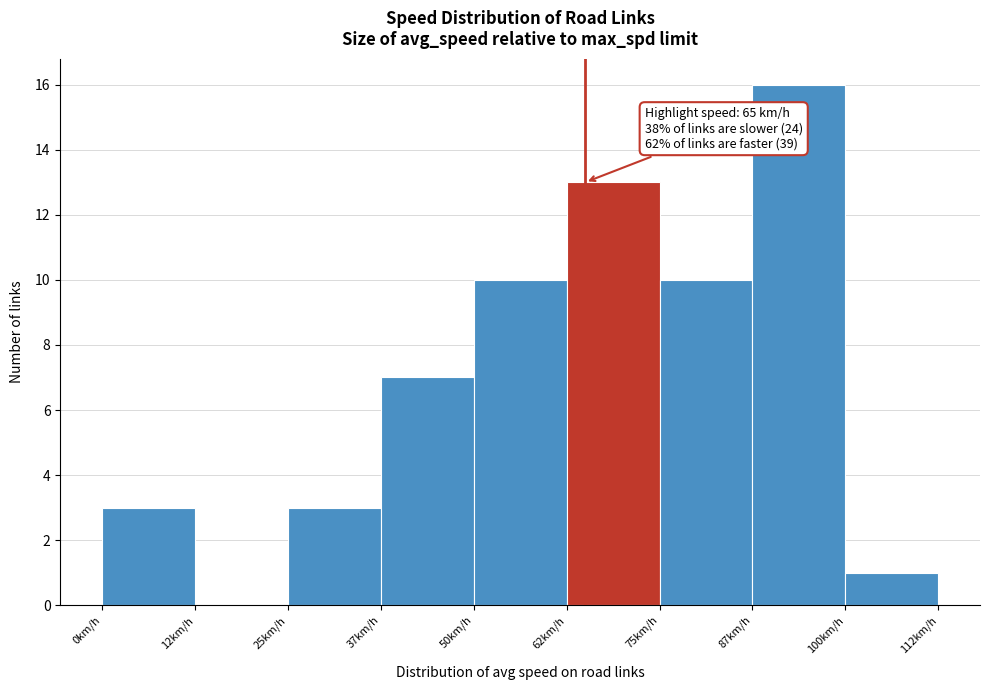

Which range on the x-axis has the tallest bar?

87.5 to 100.0